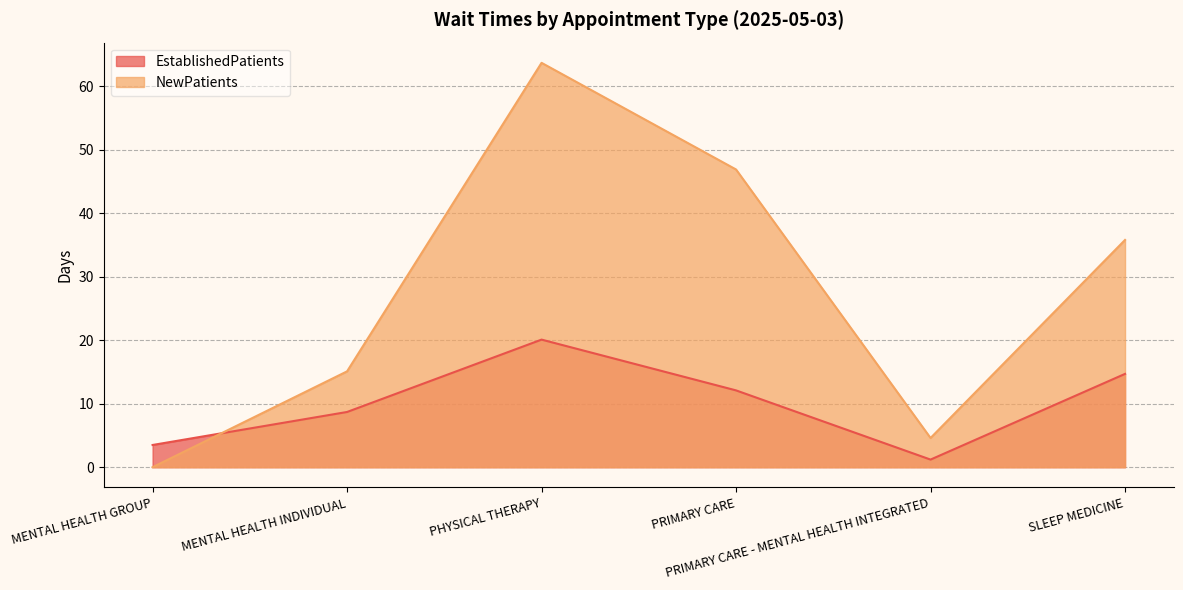

At which label does NewPatients first exceed 35?

PHYSICAL THERAPY